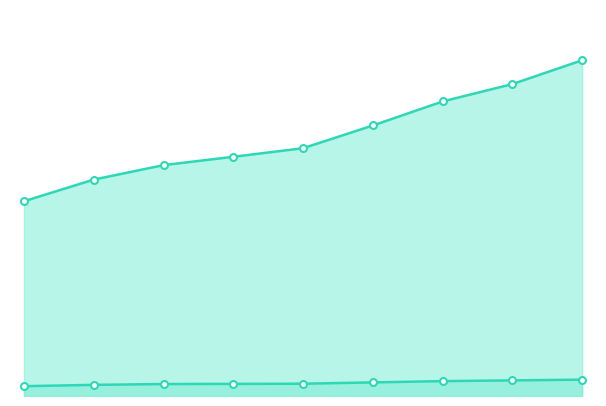

What is the average value of the HOUSING/COMMONS/DINING & KITCHEN series?

64845